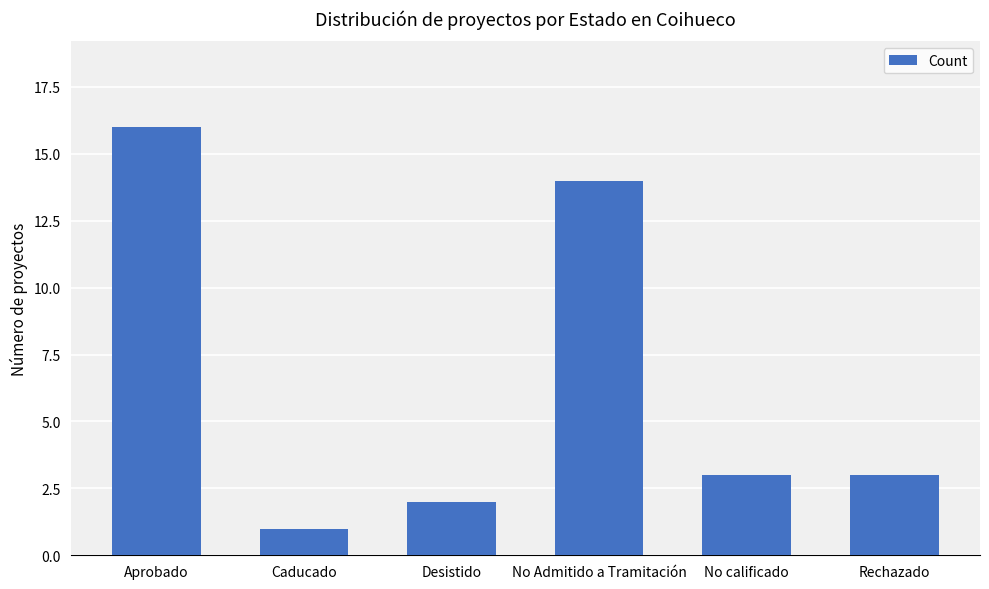

What is the minimum value shown in the chart?

1